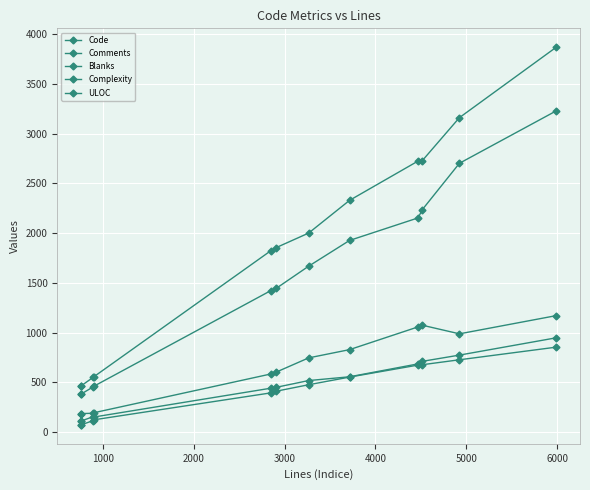

What are all the series names shown in the legend?

Code, Comments, Blanks, Complexity, ULOC